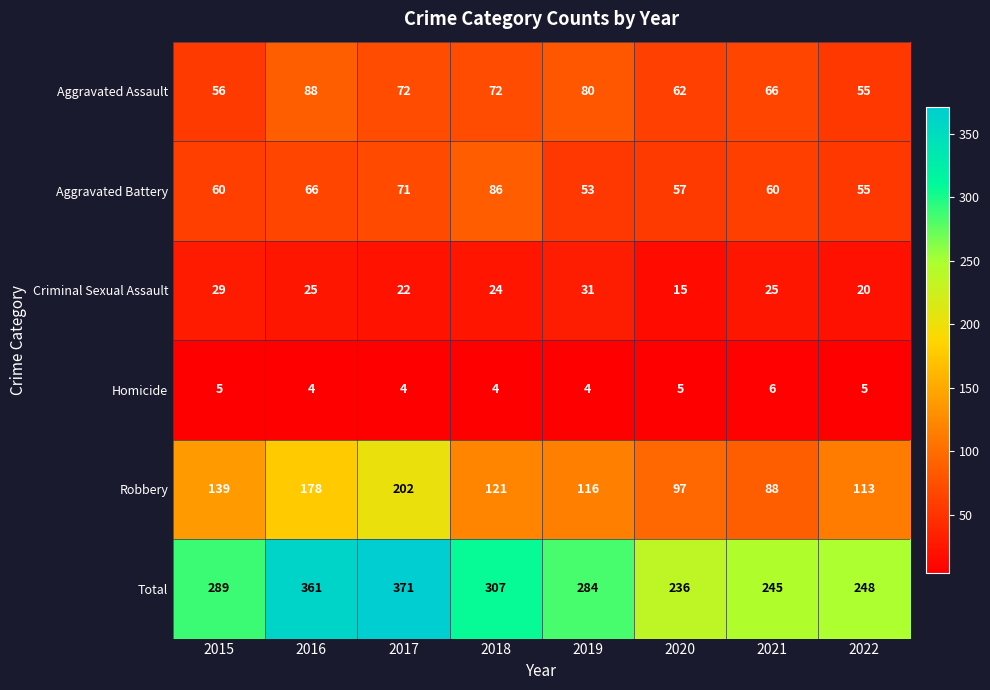

How many categories are shown in the chart?

8